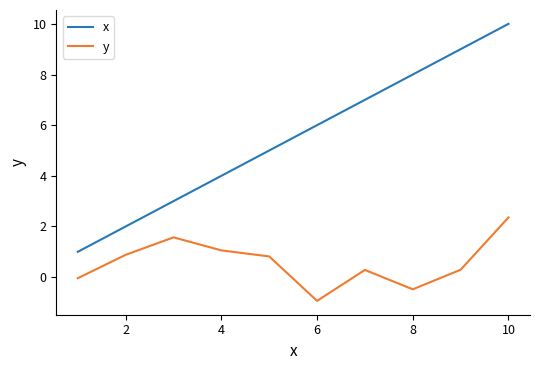

What is the difference between the maximum and minimum values in the x series?

9.0